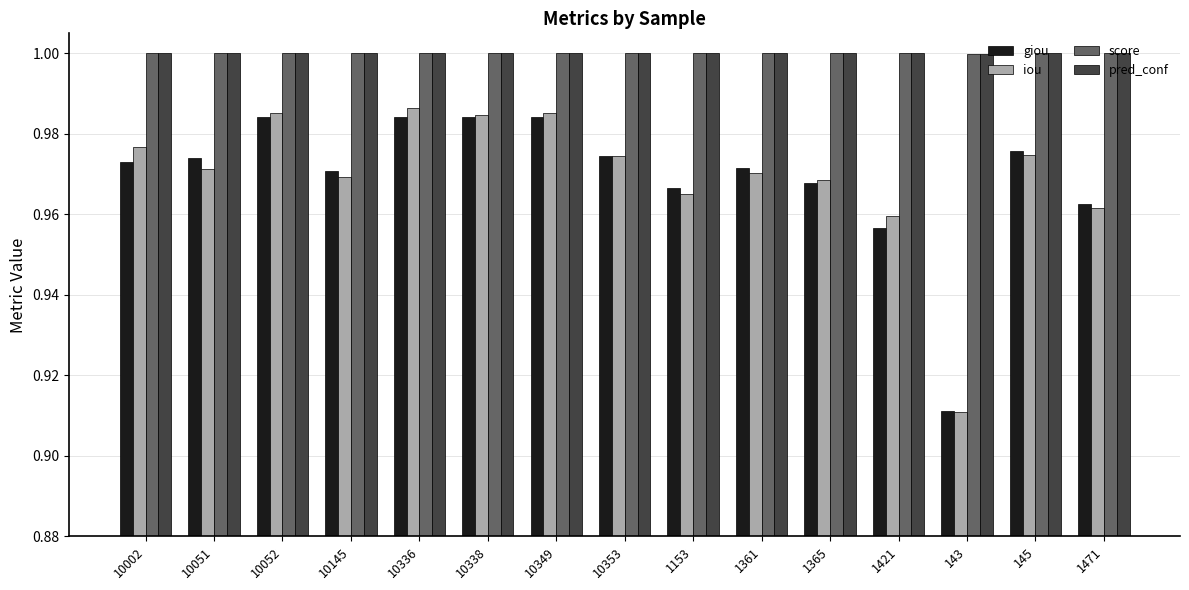

At which label does iou reach its minimum?

143